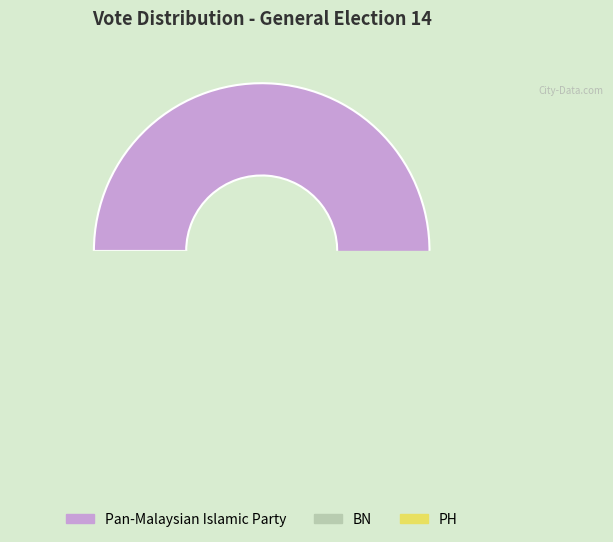

Rank the categories by value from lowest to highest.

PH, BN, Pan-Malaysian Islamic Party